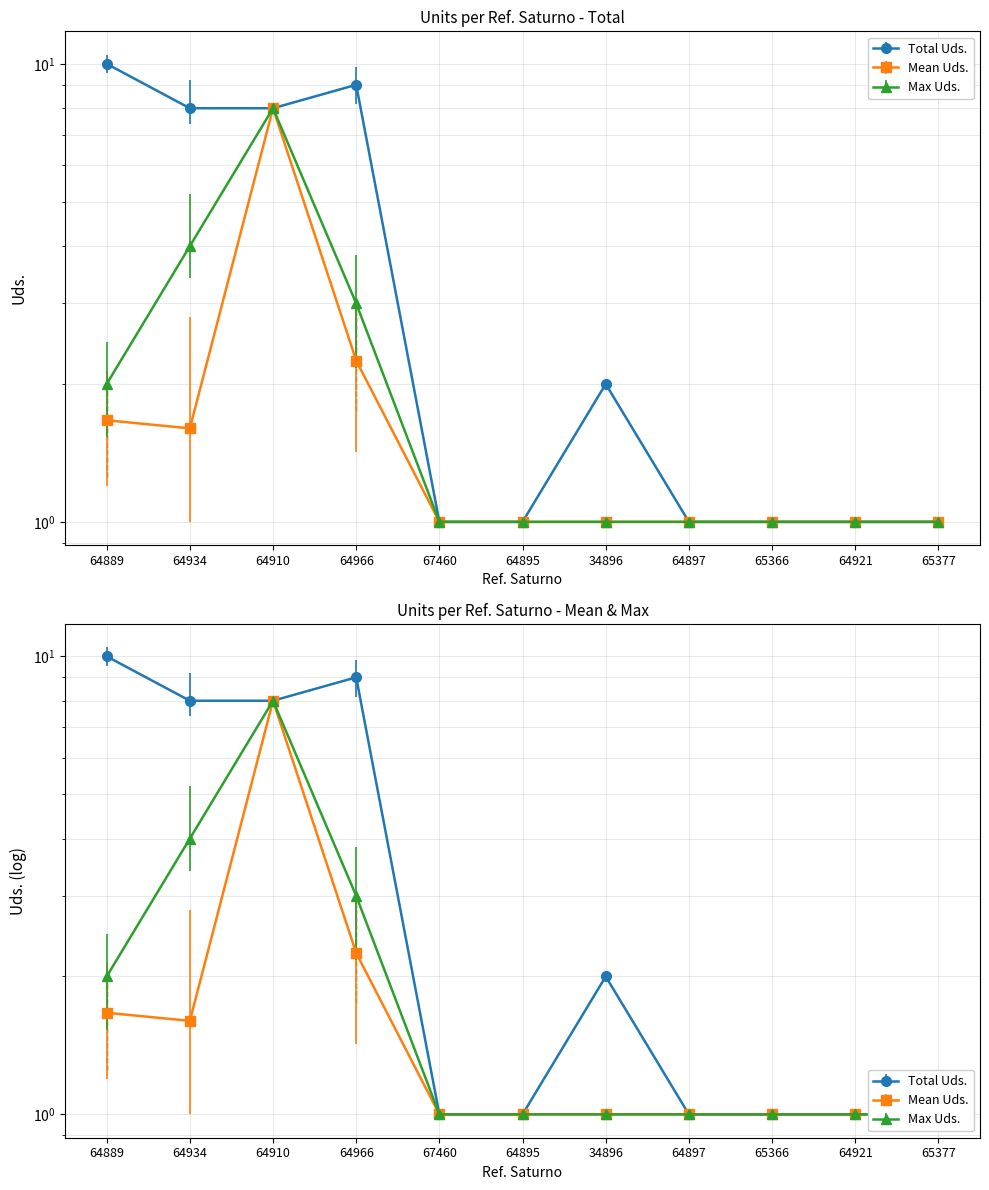

Where is the first local maximum?

64966